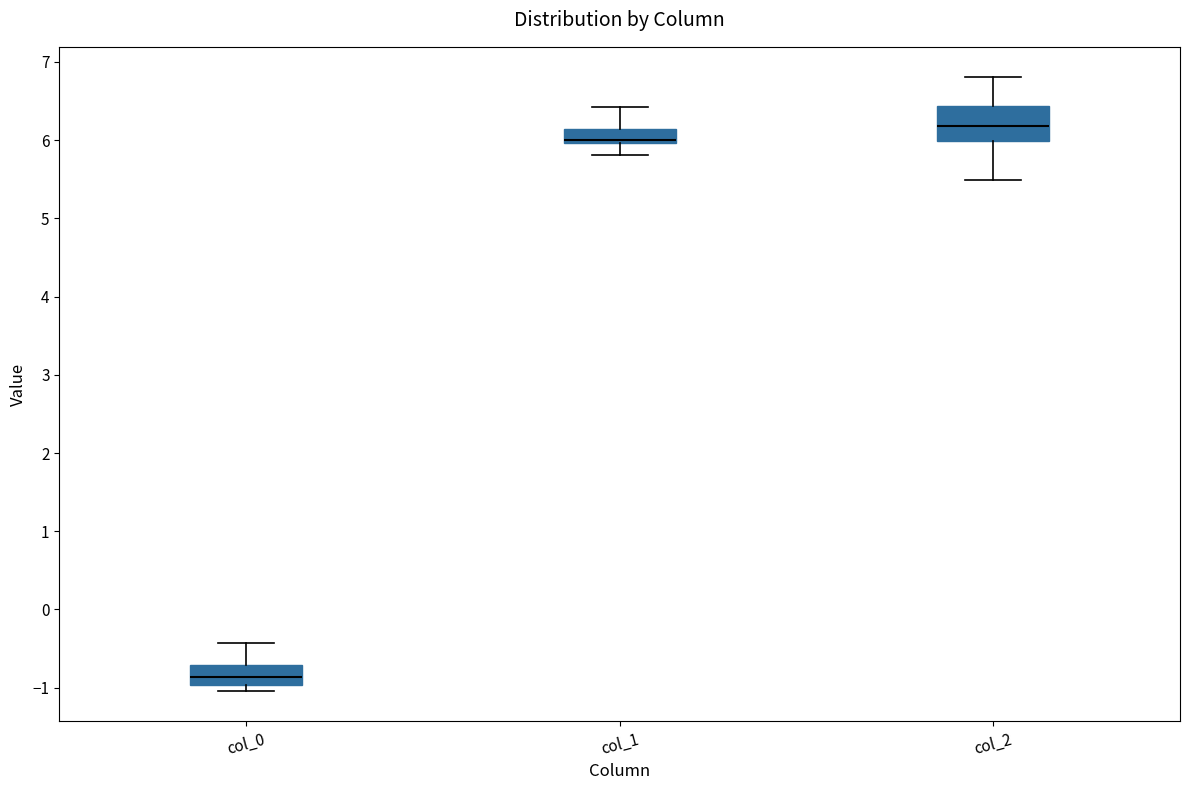

Reading left to right, read every box against the y-axis: the position of its median line, the range the box covers, and the ends of its whiskers. The values are not printed on the chart, so give them approximately, as read against the axis.

col_0: median -0.9, box -1.0 to -0.7, whiskers -1.0 (just below the box's lower edge) to -0.4
col_1: median 6.0 (just above the box's lower edge), box 6.0 to 6.1, whiskers 5.8 to 6.4
col_2: median 6.2, box 6.0 to 6.4, whiskers 5.5 to 6.8